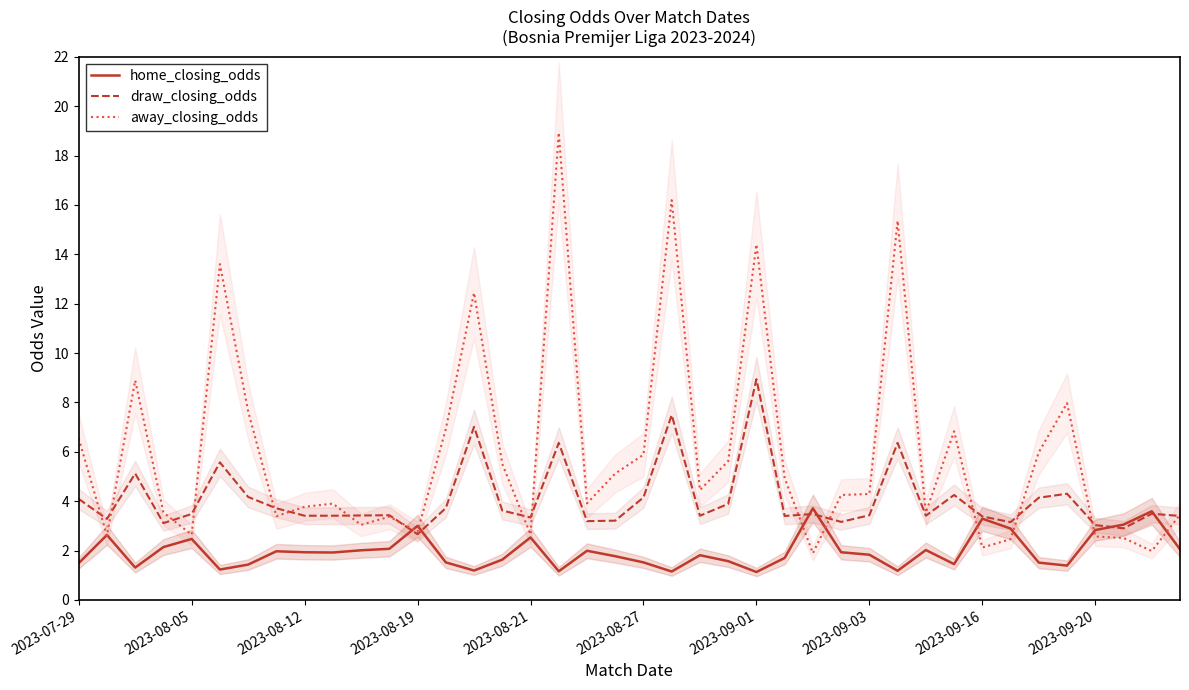

How many data points does each series have?

40